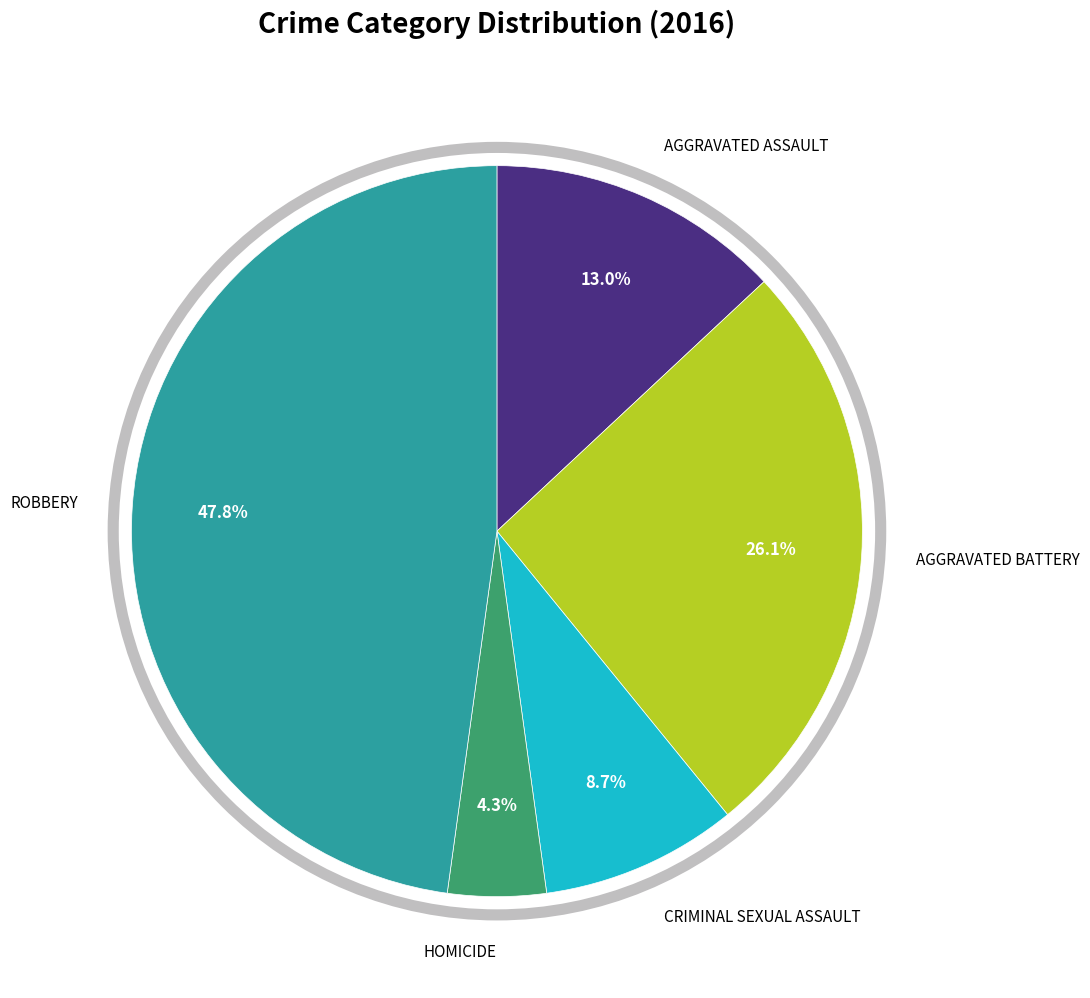

Does any single category account for the majority?

No